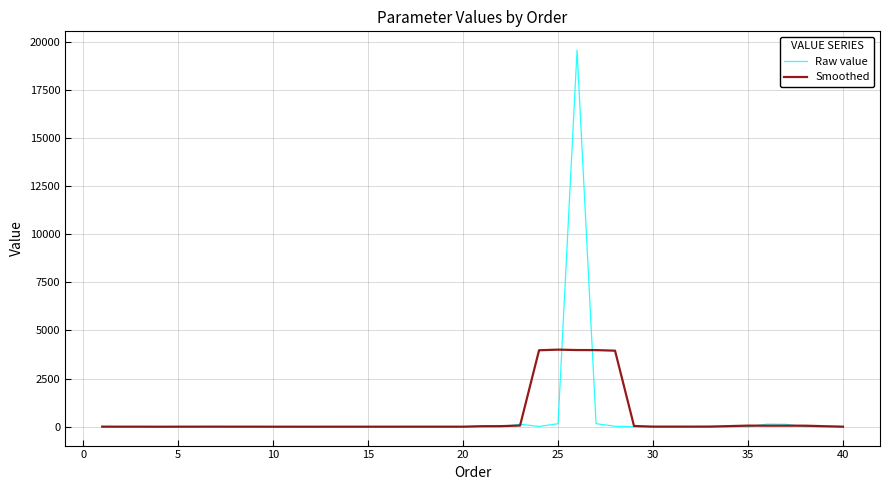

List the series in order of their peak value, lowest first.

Smoothed, Raw value